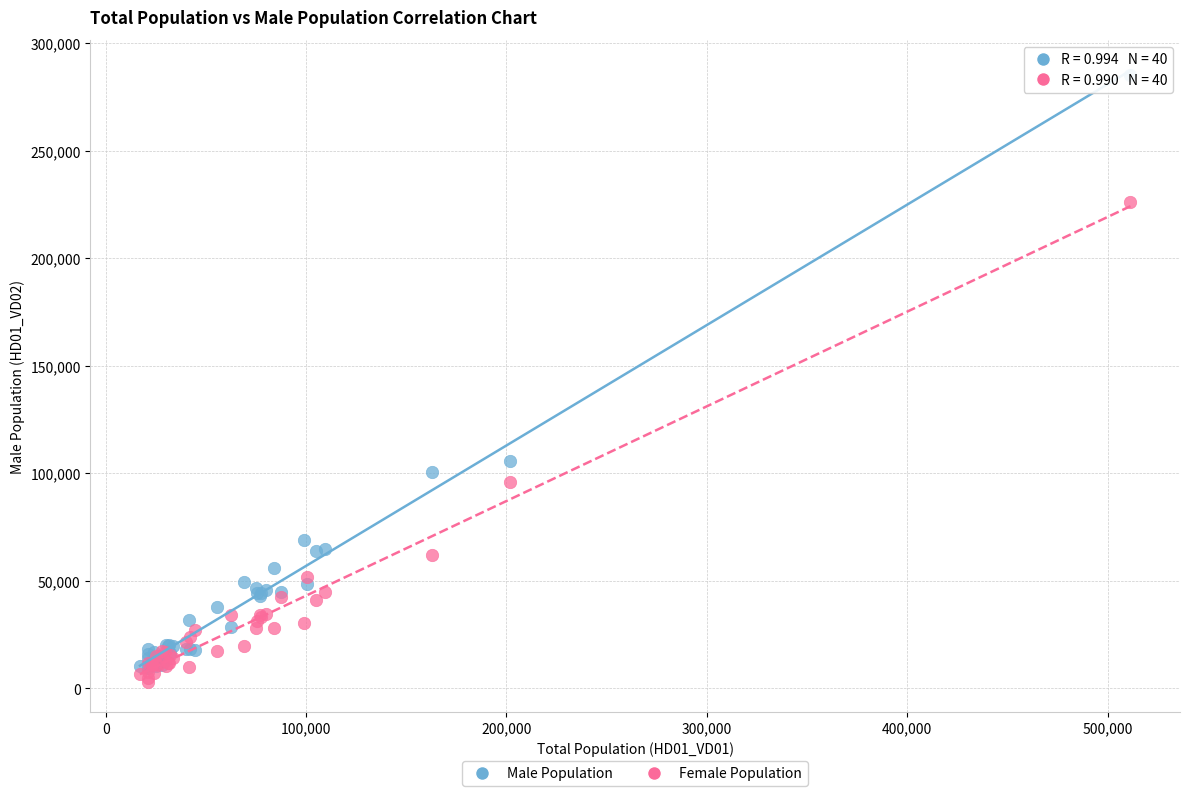

Across all series, what Y value is closest to 144121?

105875